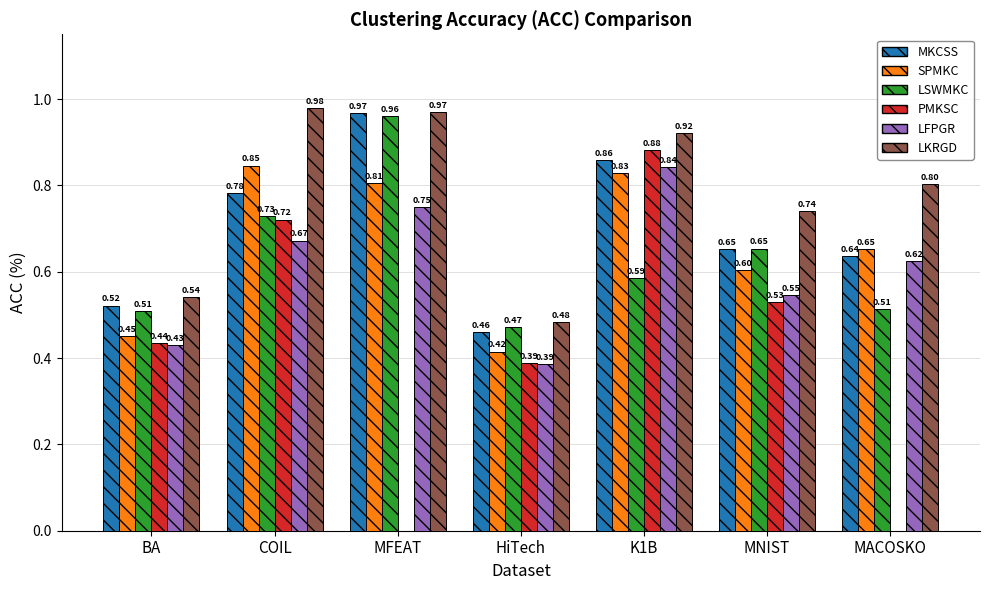

Where is MKCSS nearest to the value 0?

HiTech